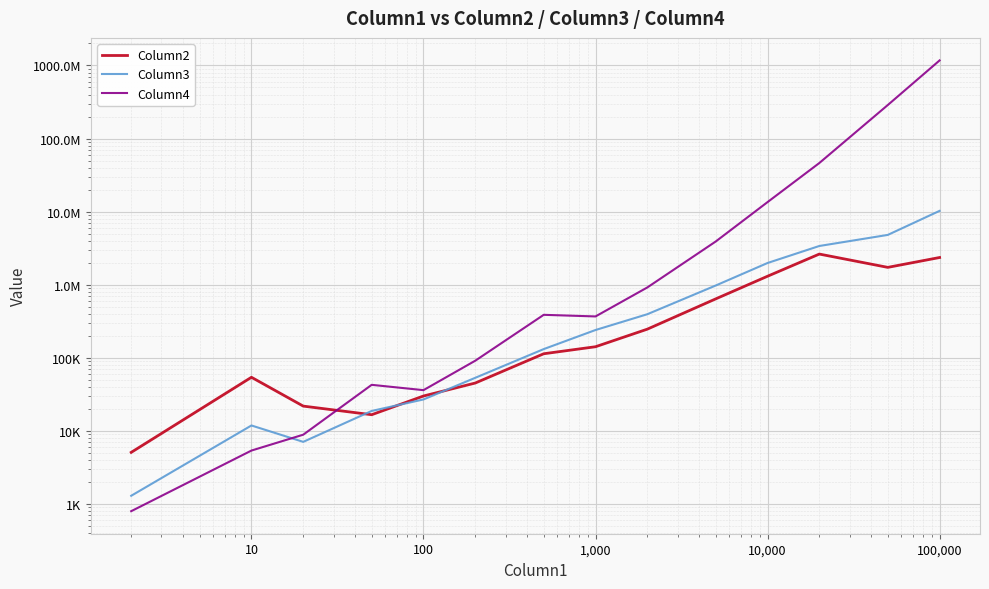

Reading left to right, transcribe all the data shown in this chart.

Column2: 5100	54300	21900	16700	30100	45300	113900	142100	247100	641800	1309000	2631600	1730400	2360600
Column3: 1300	11900	7100	18800	27000	53400	131900	240600	395600	977600	1986000	3394000	4810400	10257200
Column4: 800	5400	8900	42800	36200	91500	388200	369000	919000	3912700	13521700	46311400	287679300	1171963400